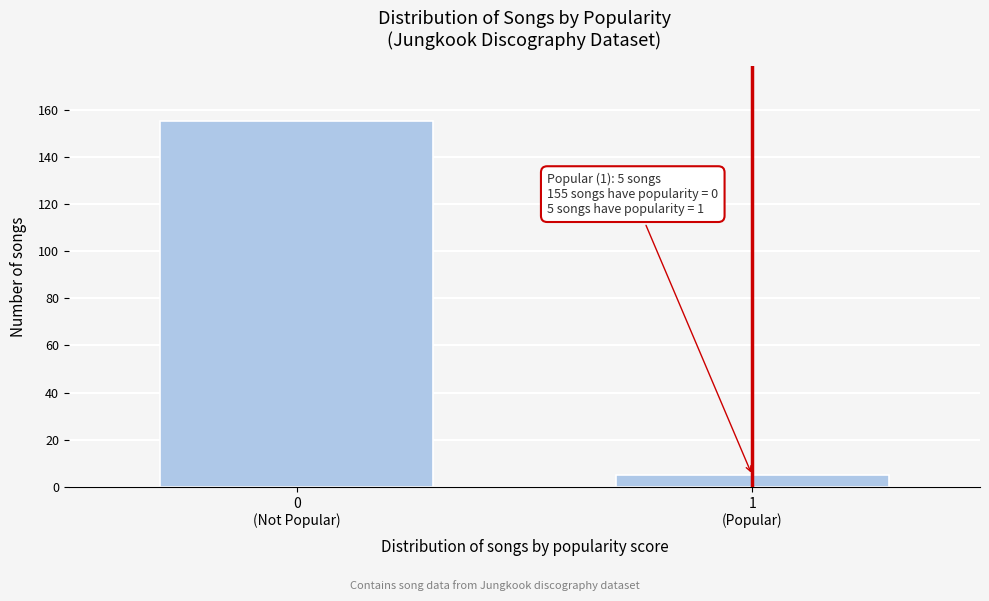

Reading right to left, extract all data points from this chart.

5	155